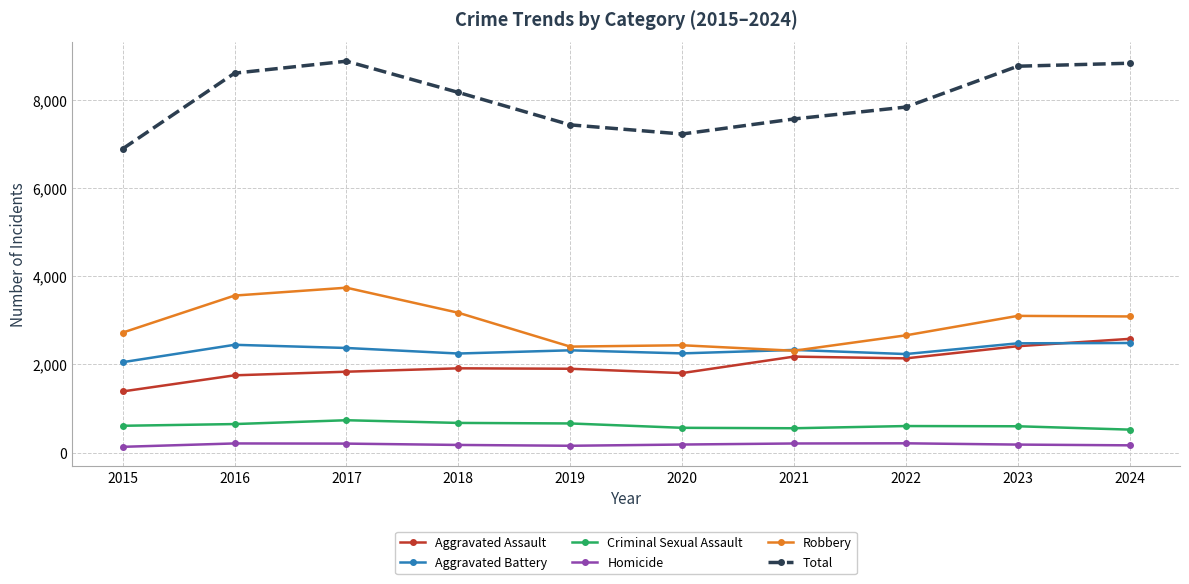

What is the value of the Aggravated Assault point at the 1st from the left?

1387